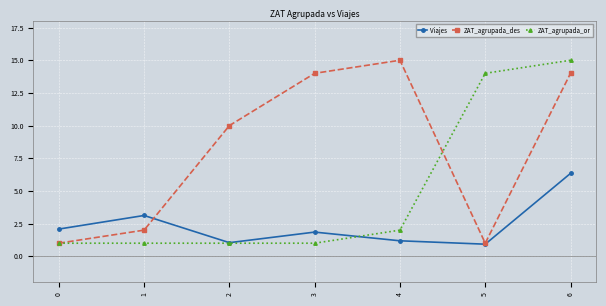

Which series ends up on top after the final intersection of Viajes and ZAT_agrupada_or?

ZAT_agrupada_or